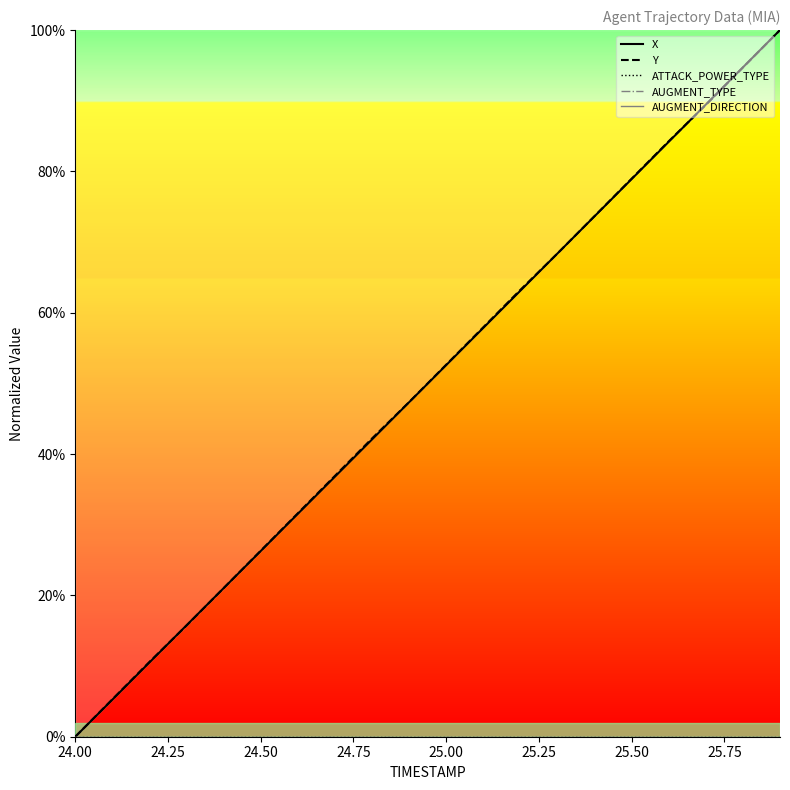

How many values in X are above zero?

19